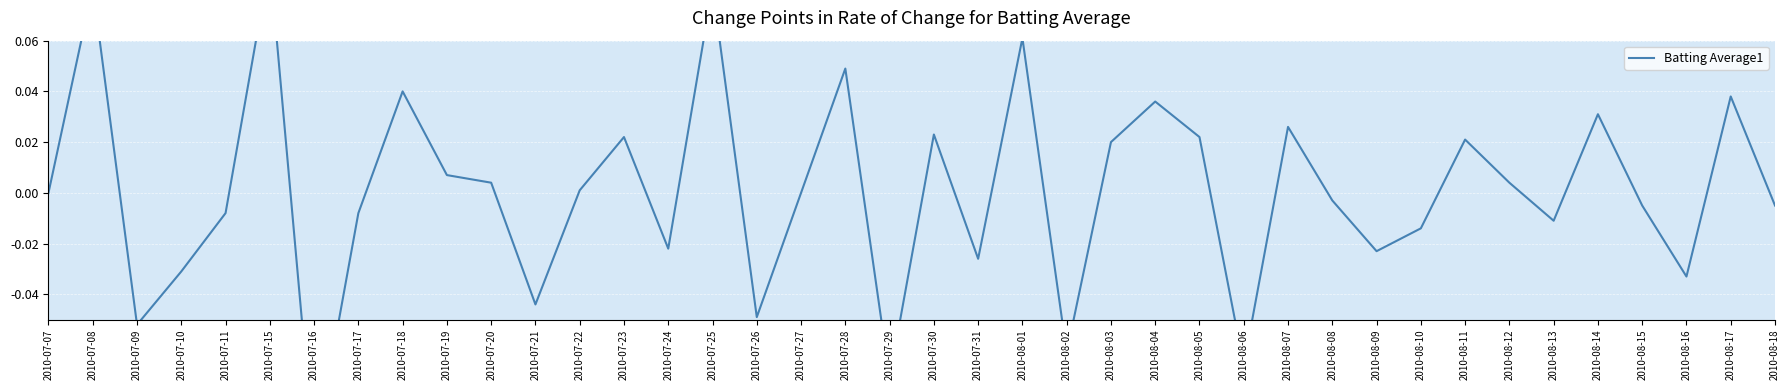

What is the value of the 24th point from the left?

-0.1